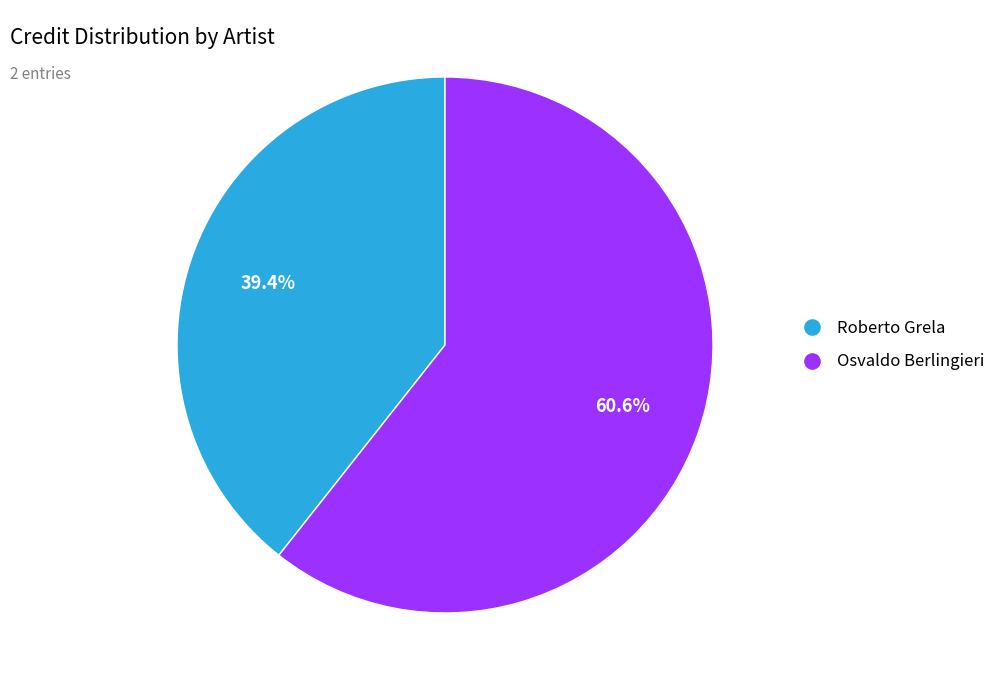

Combined, do Osvaldo Berlingieri and Roberto Grela account for over 50%?

Yes